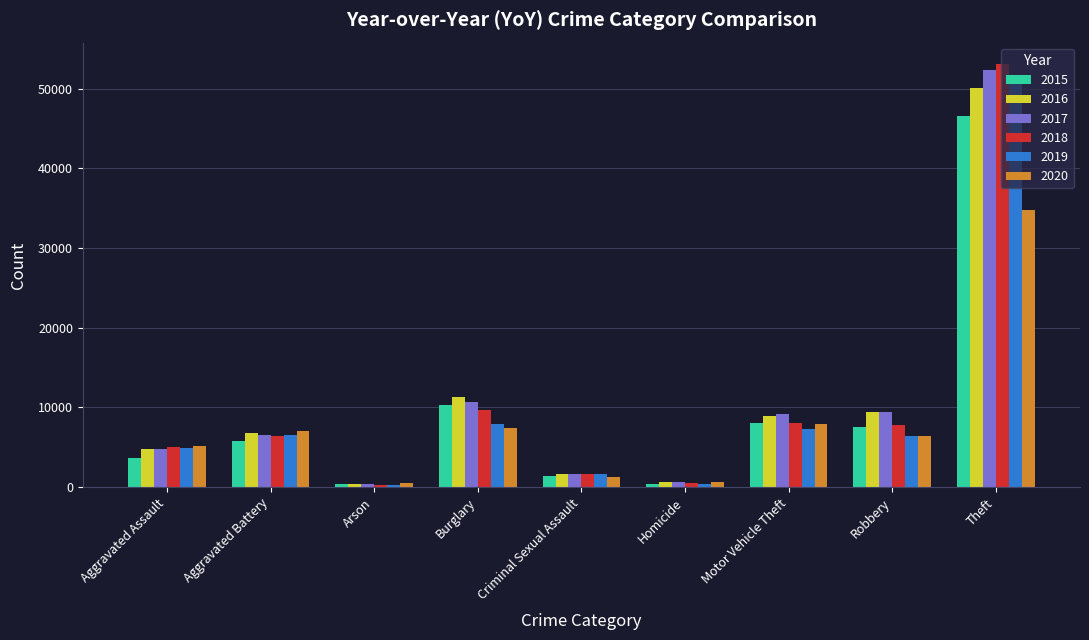

Is the value of 2020 at Burglary greater than the value of 2015 at Theft?

No